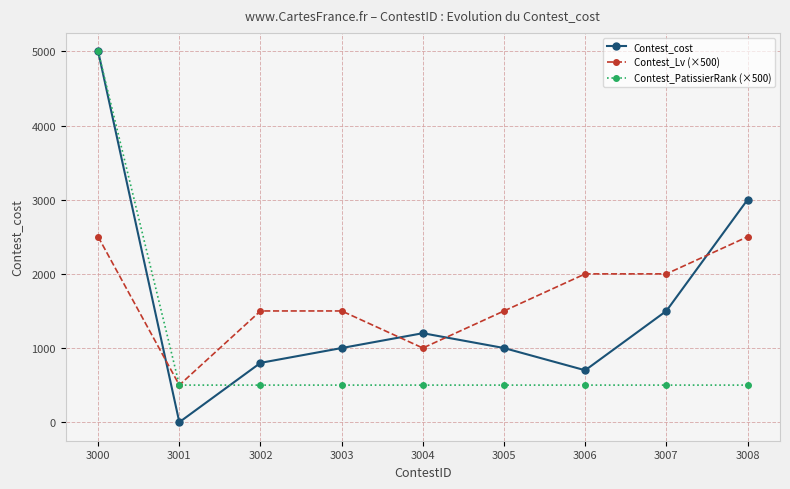

True or false: Contest_Lv (×500) has a value of 1500 at 3005.

True